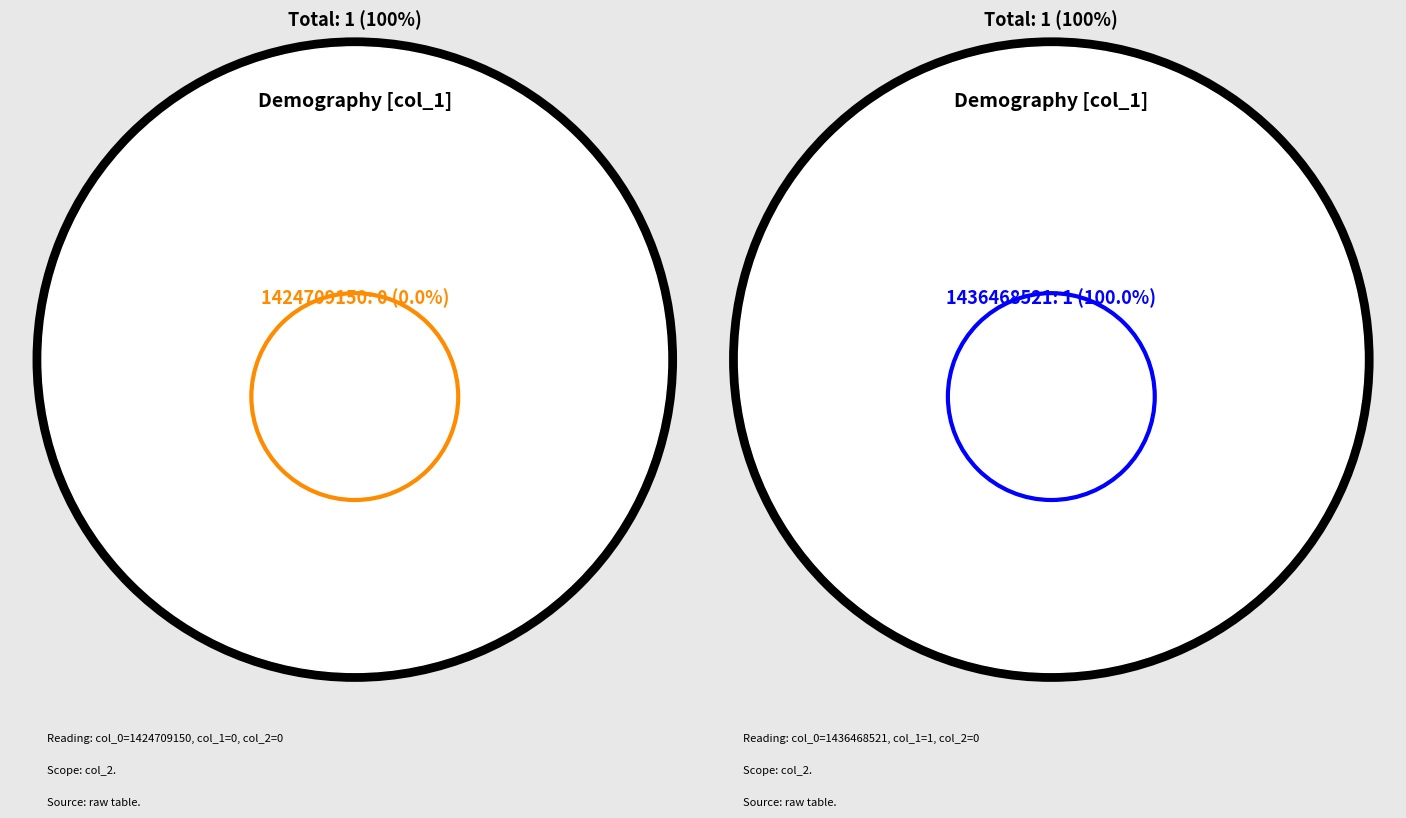

Rank the categories by value from lowest to highest.

1424709150, 1436468521